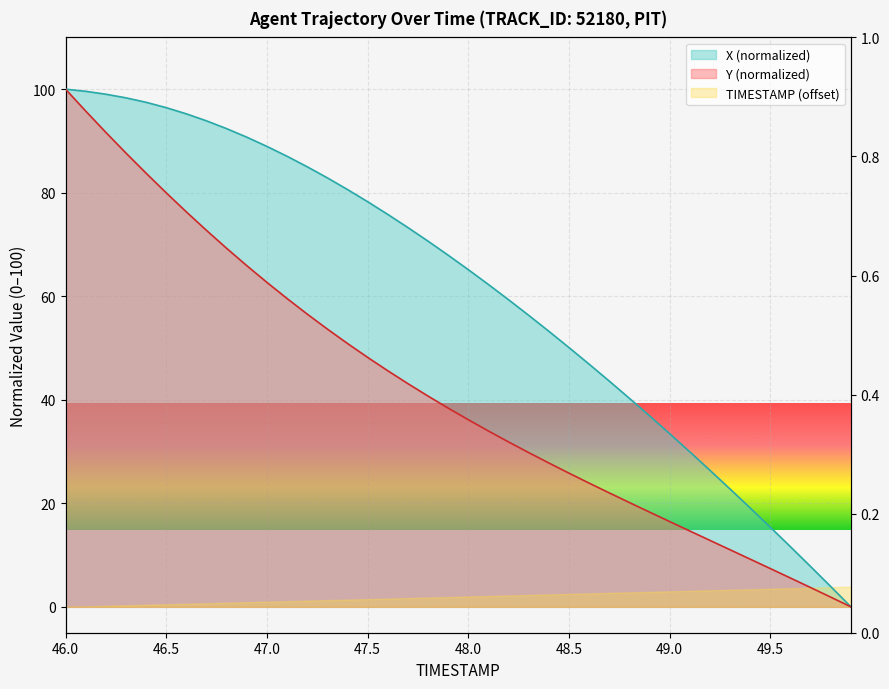

At which label does X first exceed 67?

46.0